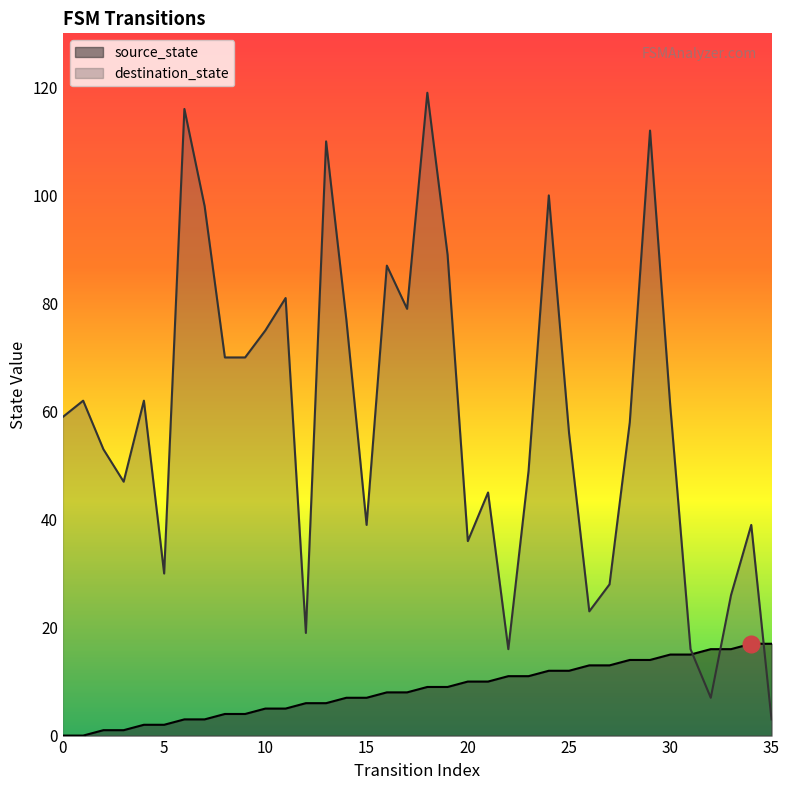

Which label corresponds to the largest value in the chart?

18